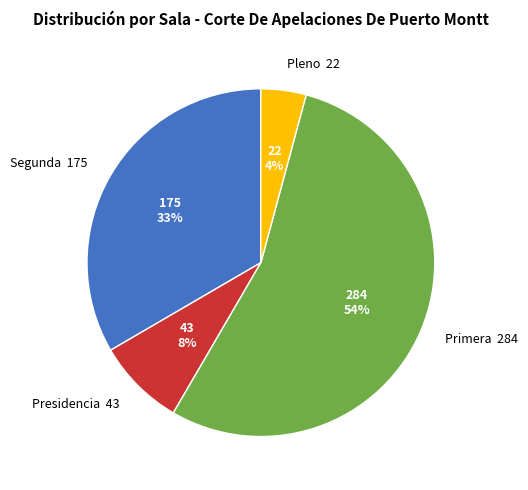

How many slices are in this pie chart?

4